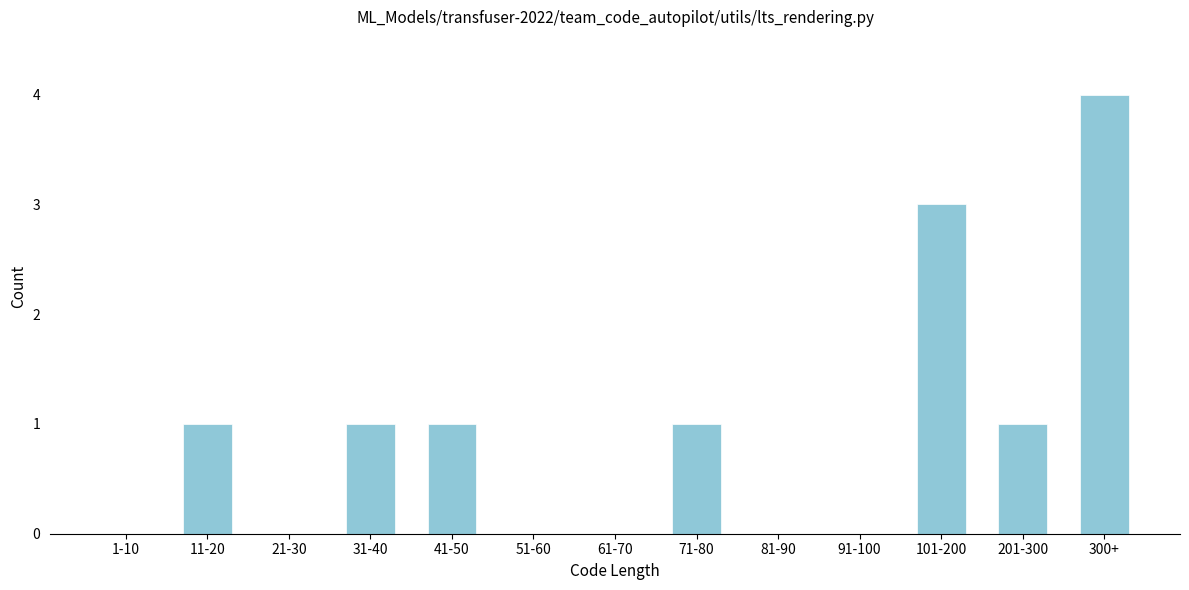

Reading left to right, what are all the values shown in this chart?

1-10=0	11-20=1	21-30=0	31-40=1	41-50=1	51-60=0	61-70=0	71-80=1	81-90=0	91-100=0	101-200=3	201-300=1	300+=4